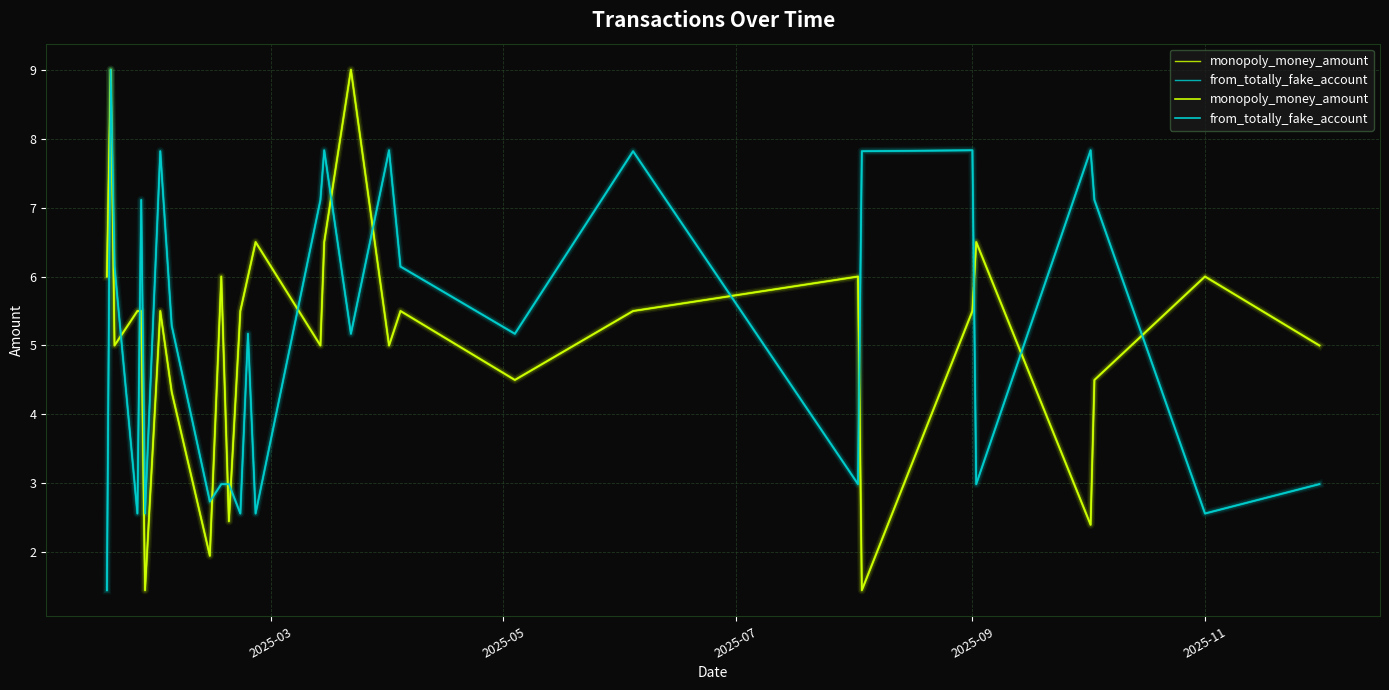

How many lines are shown in the chart?

2